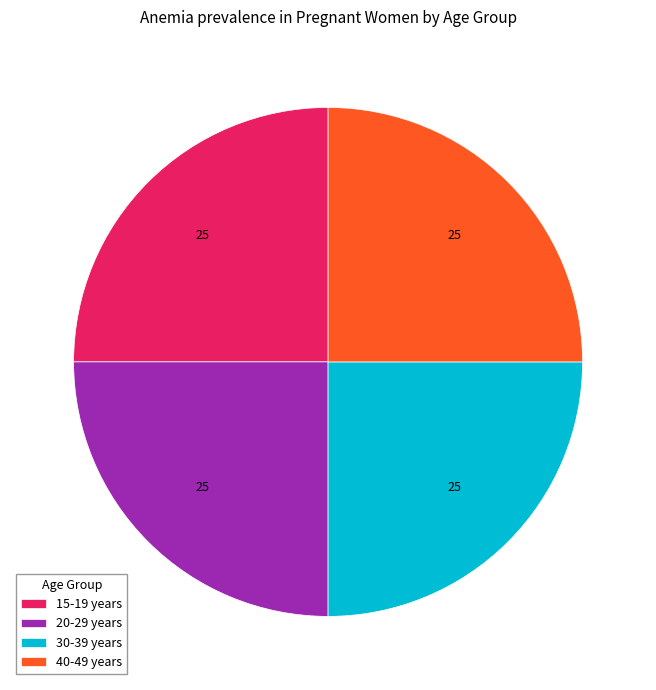

What is the ratio of the value at 30-39 years to the value at 15-19 years?

1.0